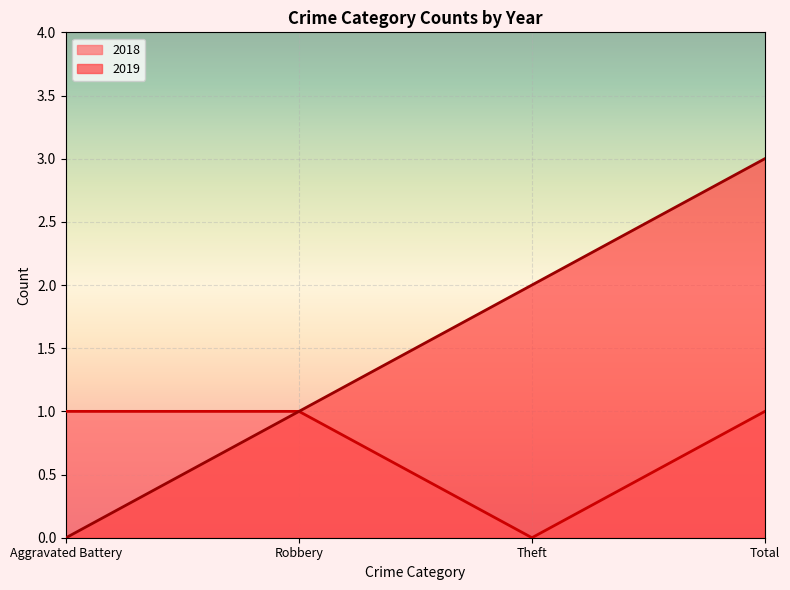

At which label is 2019 closest to 1?

Robbery